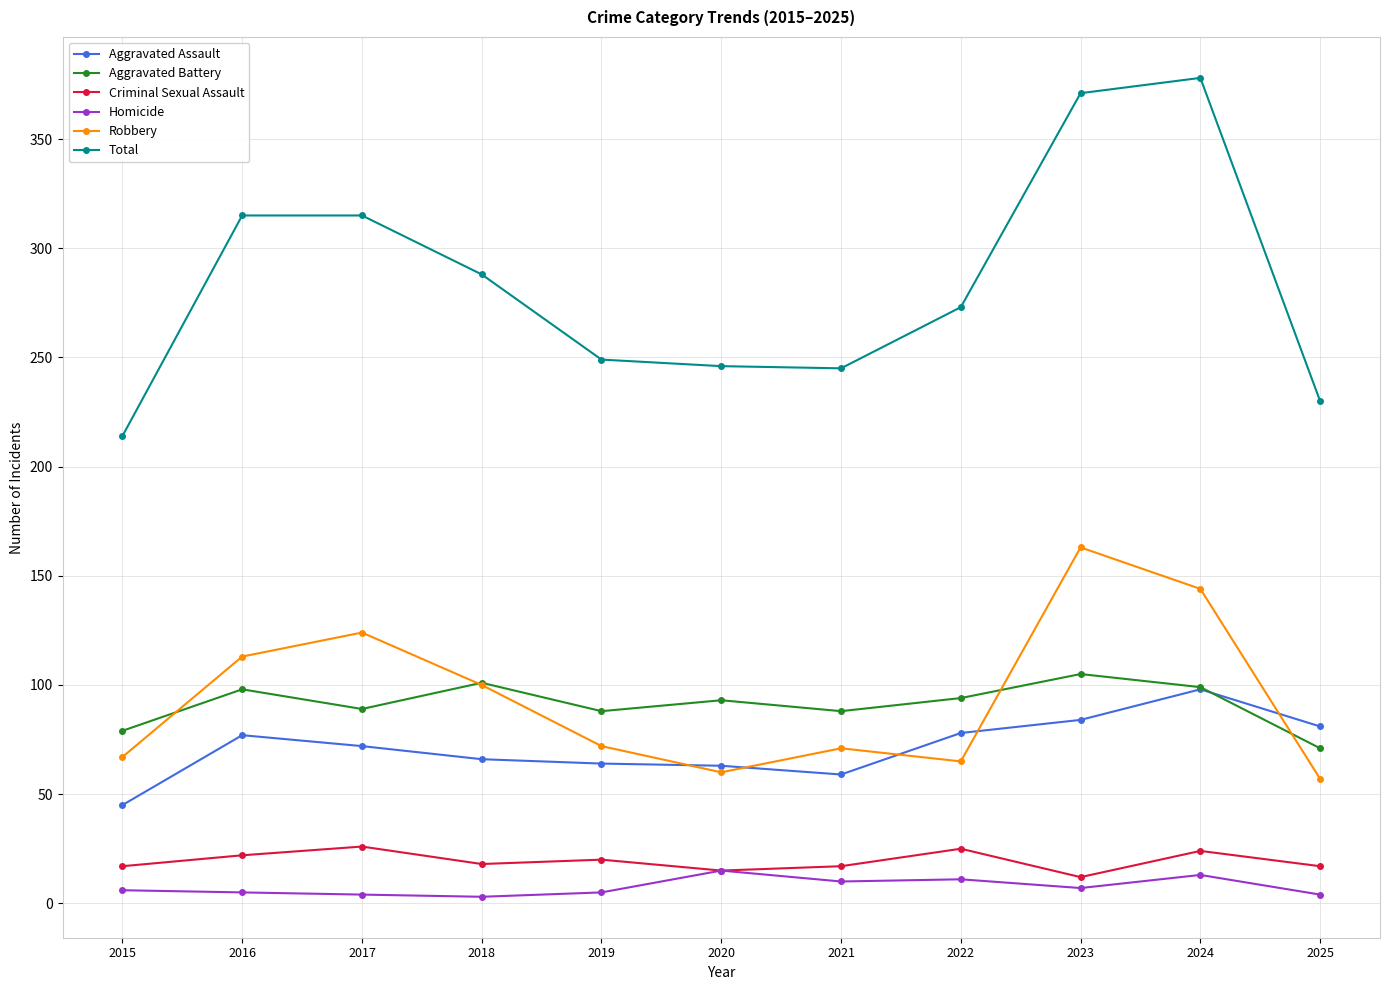

How many lines are shown in the chart?

6